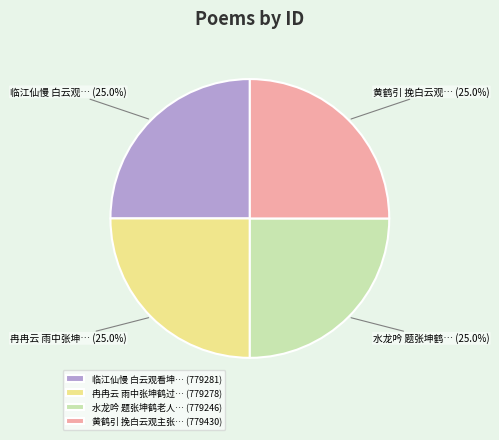

What is the ratio of the value at 水龙吟 题张坤鹤老人… (779246) to the value at 临江仙慢 白云观看坤… (779281)?

1.0